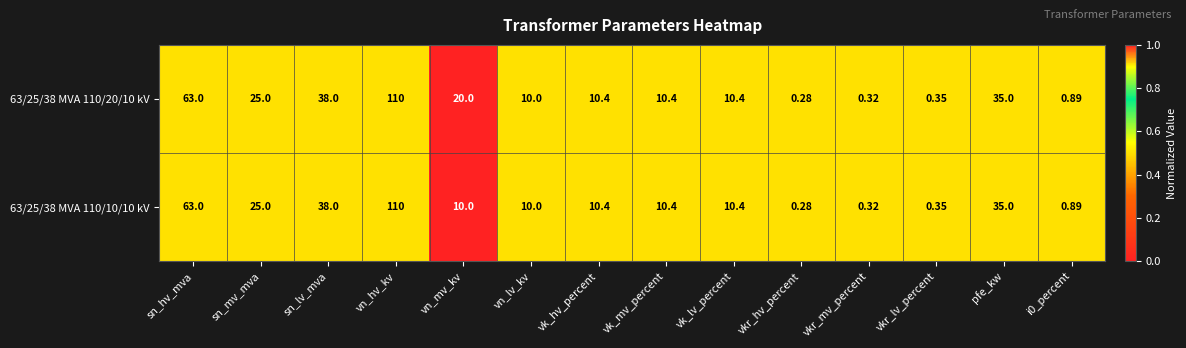

Where is 63/25/38 MVA 110/20/10 kV nearest to the value 55?

sn_hv_mva